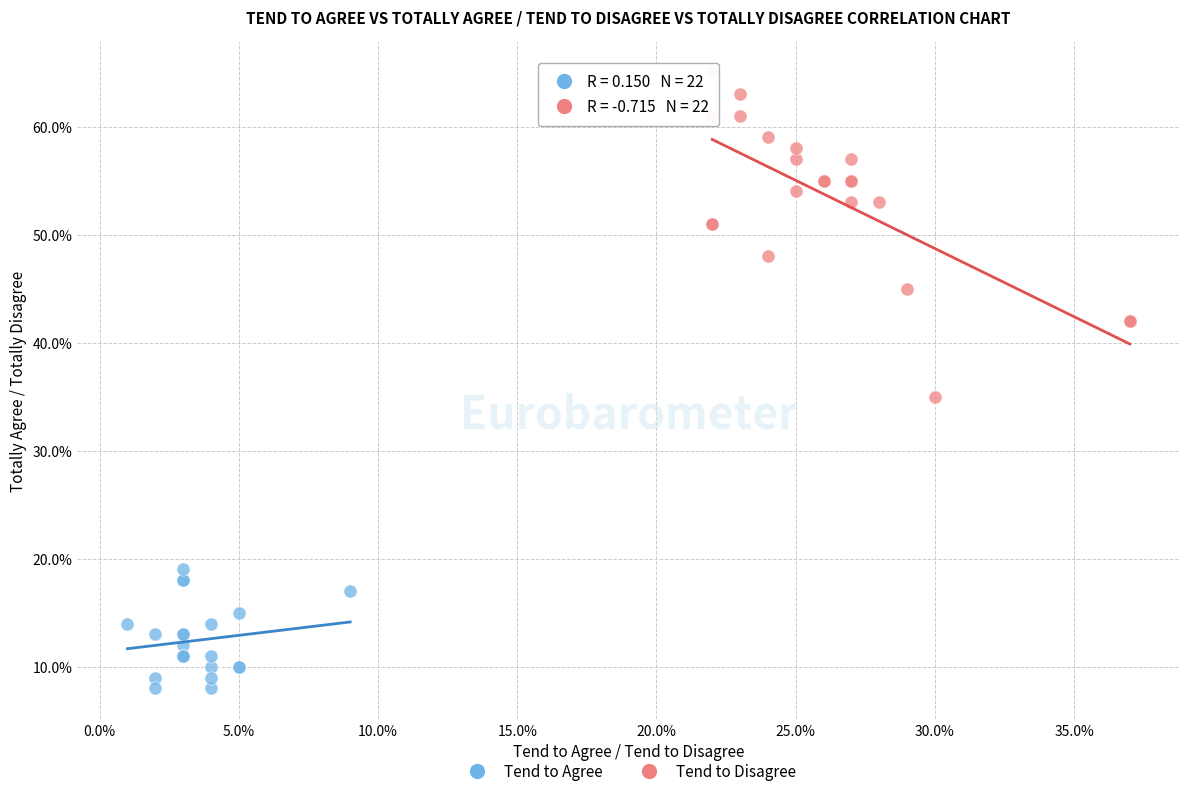

Which series reaches the minimum Y coordinate?

Tend to Agree